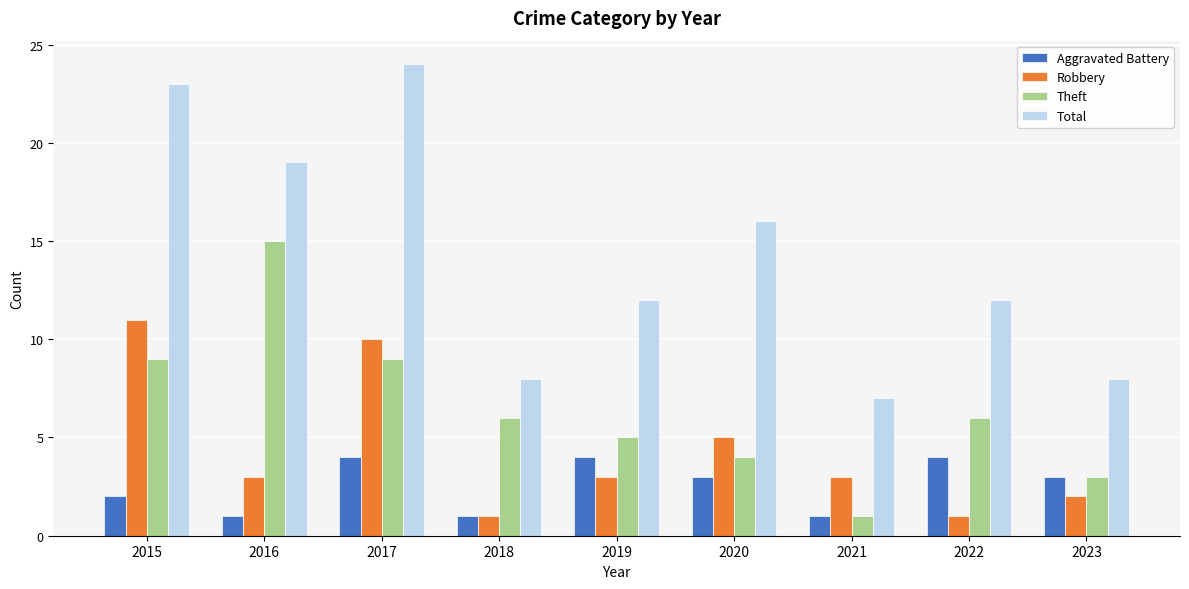

What is the approximate value of Aggravated Battery at 2022?

4